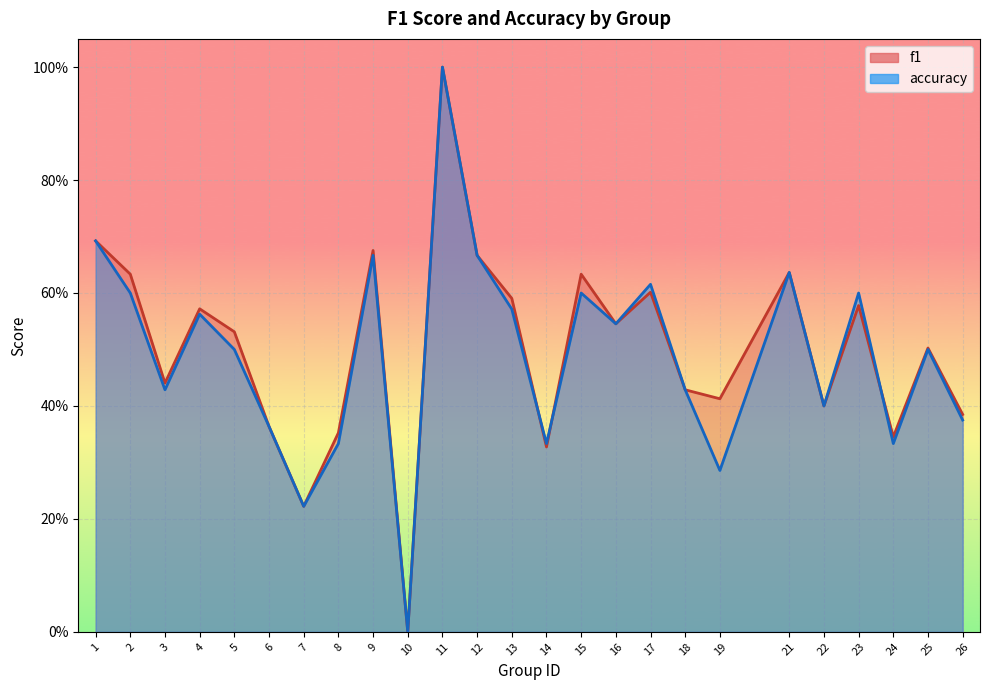

Which series has the largest range (max minus min)?

f1